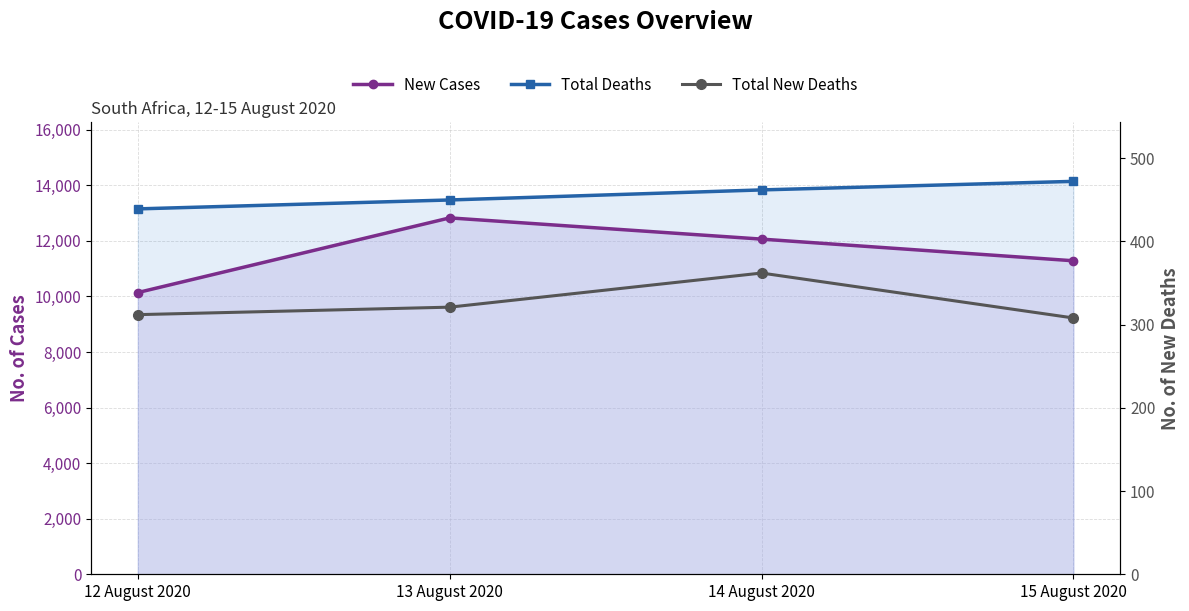

True or false: New Cases and Total Deaths intersect in this chart.

False